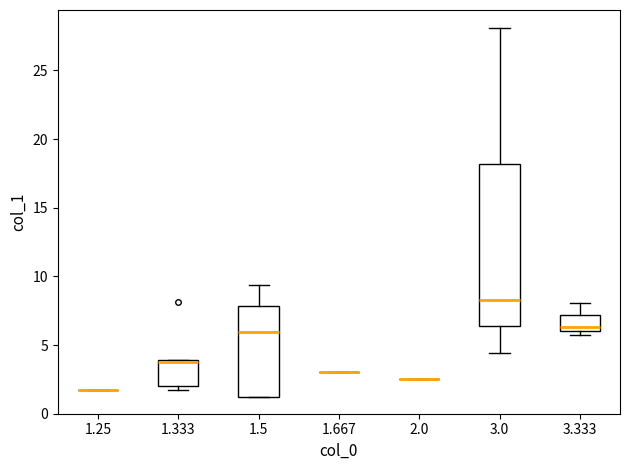

Comparing the boxes themselves (not the whiskers), which one is the tallest?

3.0